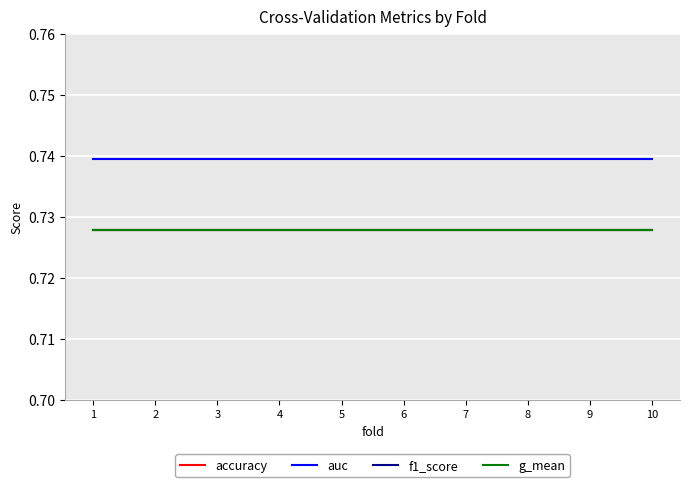

Is it true that auc equals 0.7 at 5?

True